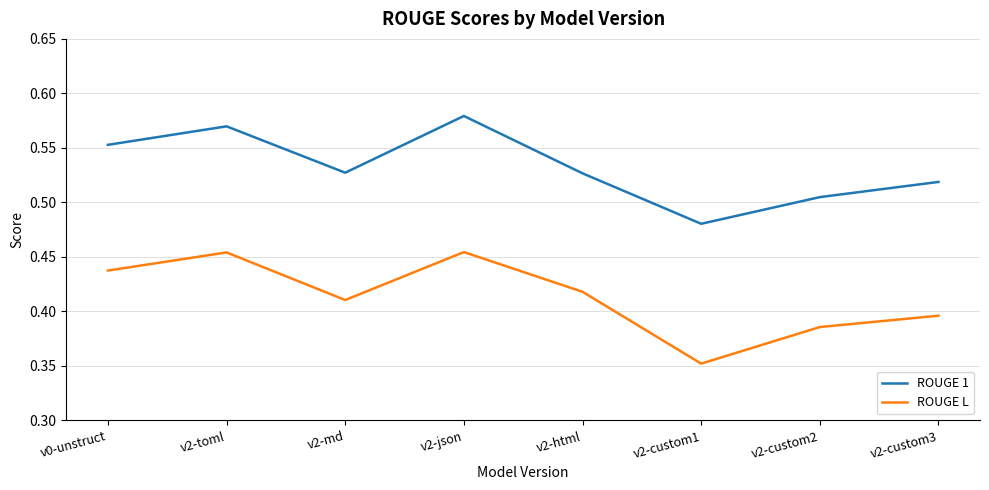

Count the number of data series in this chart.

2